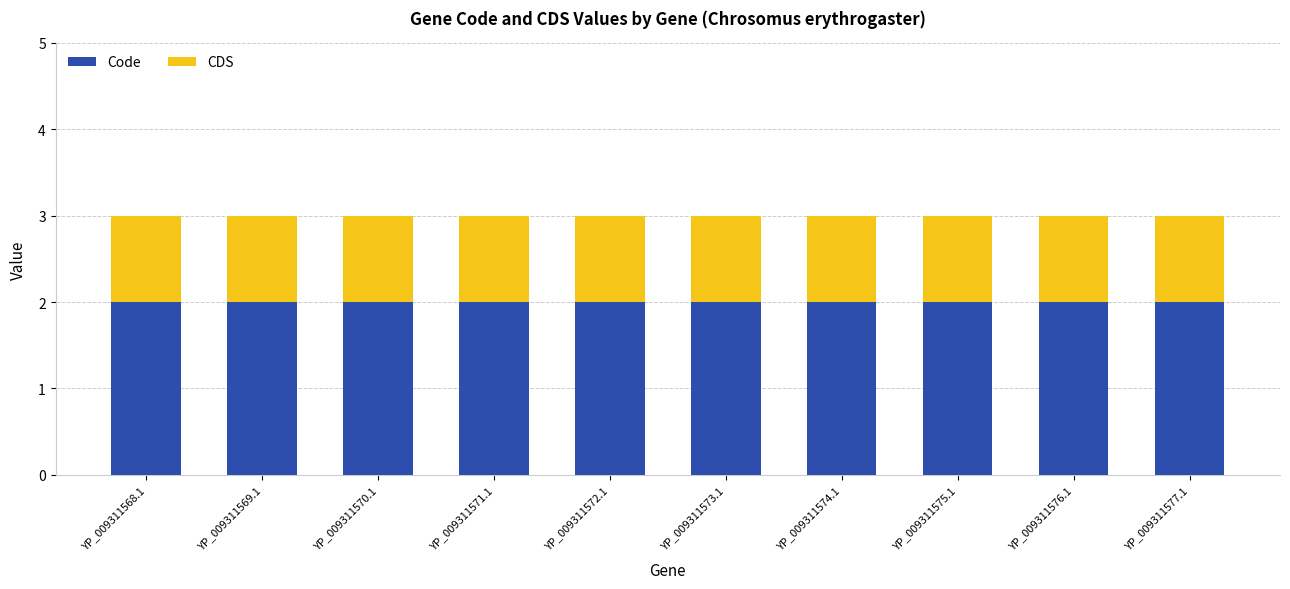

What is the total value across all series at YP_009311576.1?

3